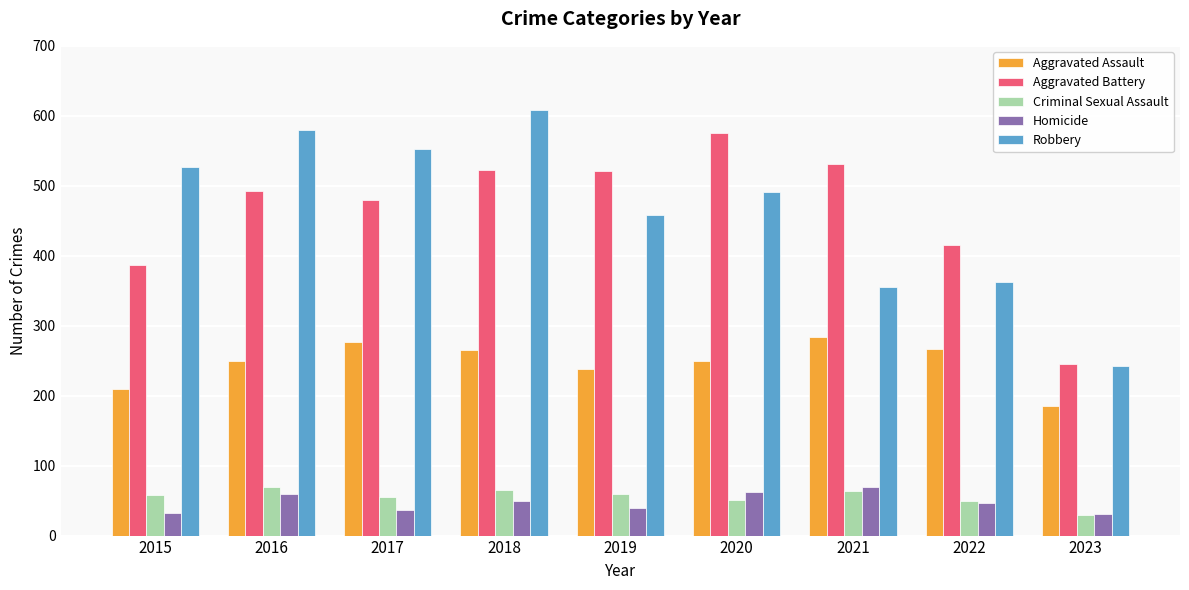

What is the highest value of the Aggravated Assault series?

284